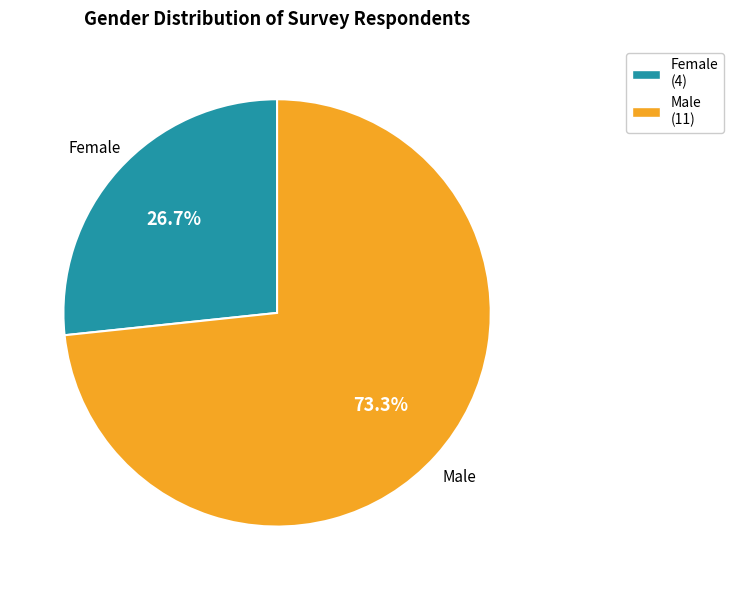

To the nearest percent, what is the difference between the Male and Female slice percentages?

47%